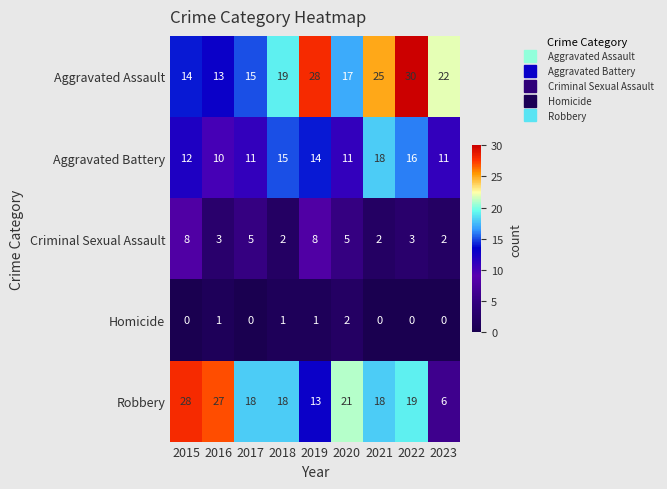

At which category does the chart reach its peak across all series?

2022